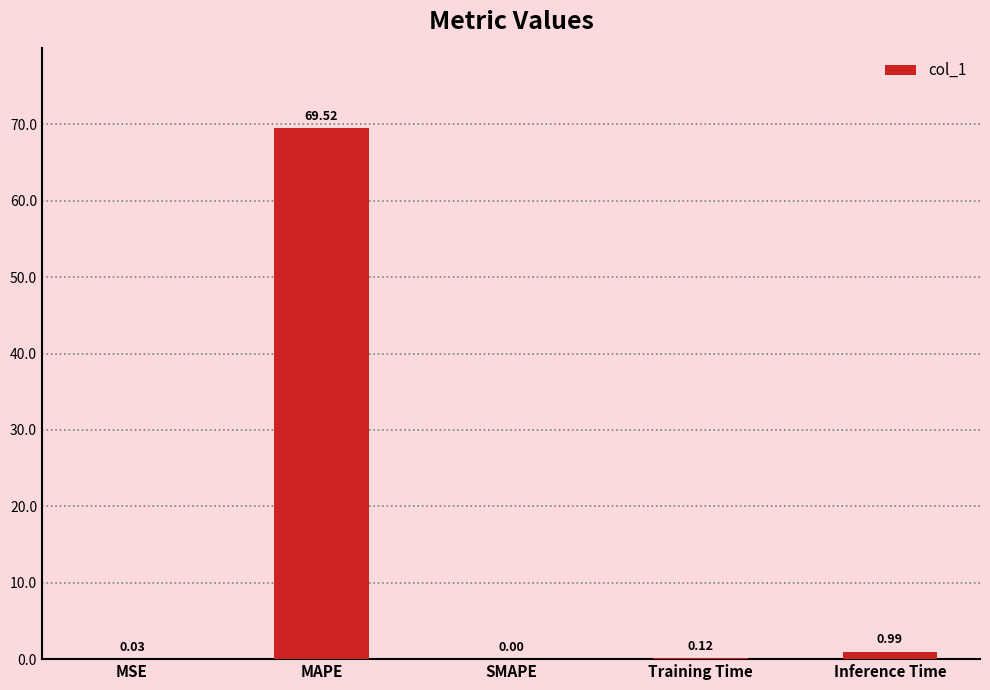

What is the sum of all values?

70.7